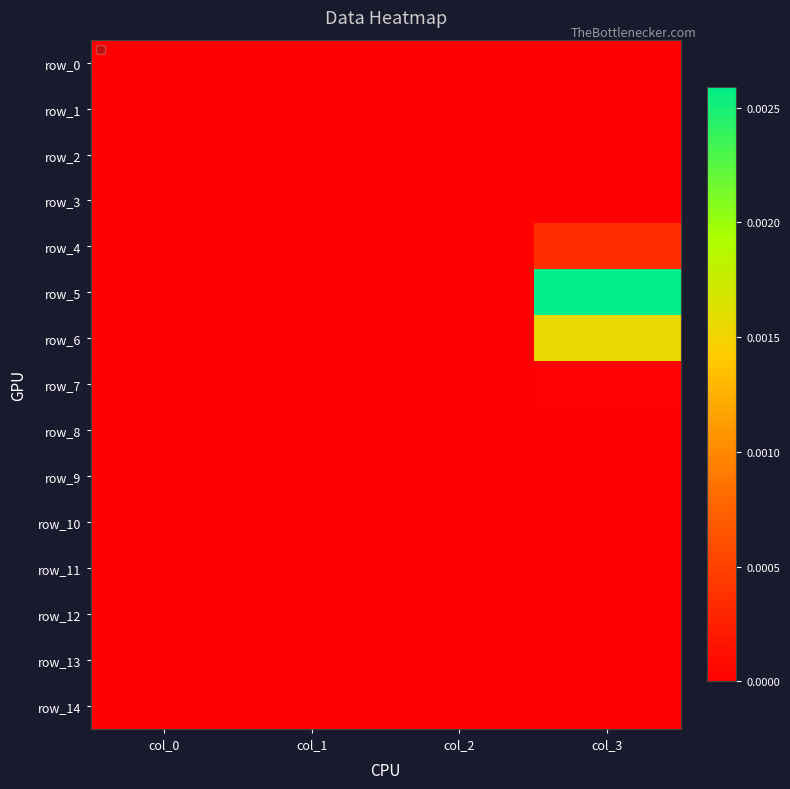

At which label does row_8 reach its peak?

col_0